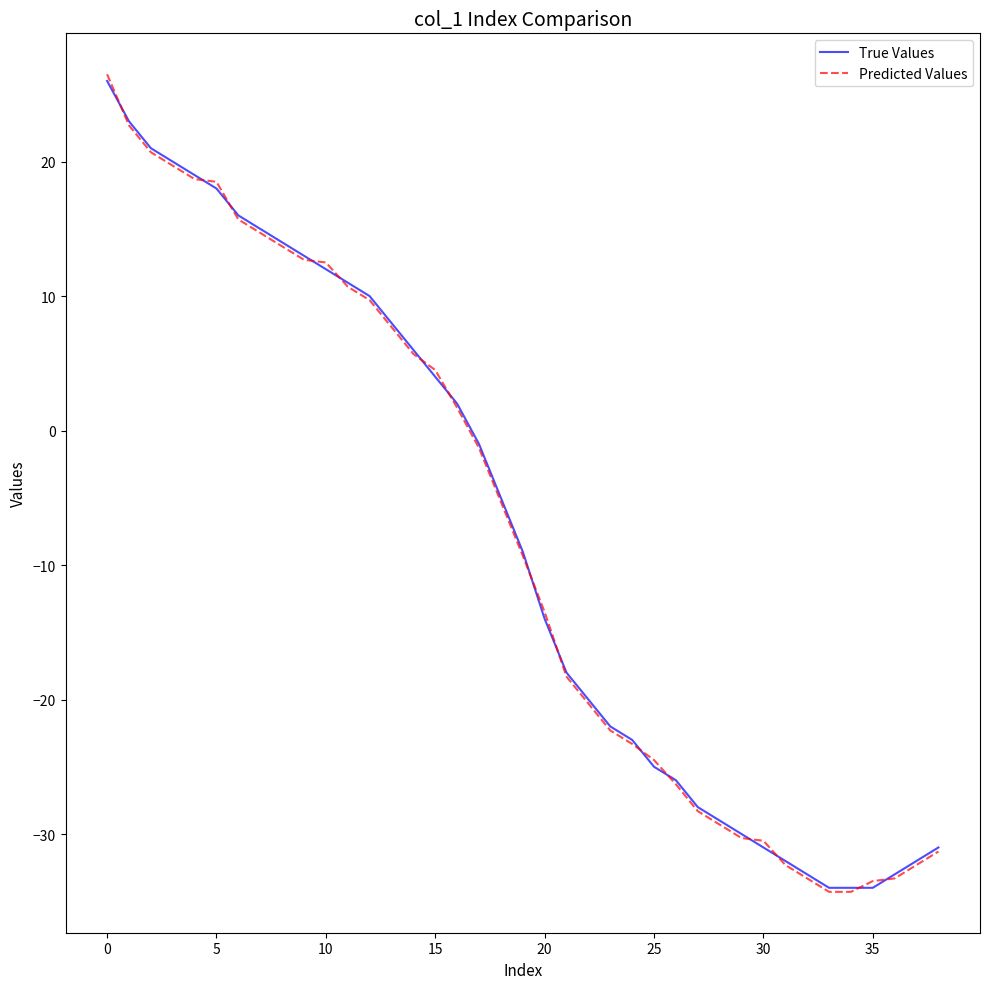

What is the maximum value shown in the chart?

26.5